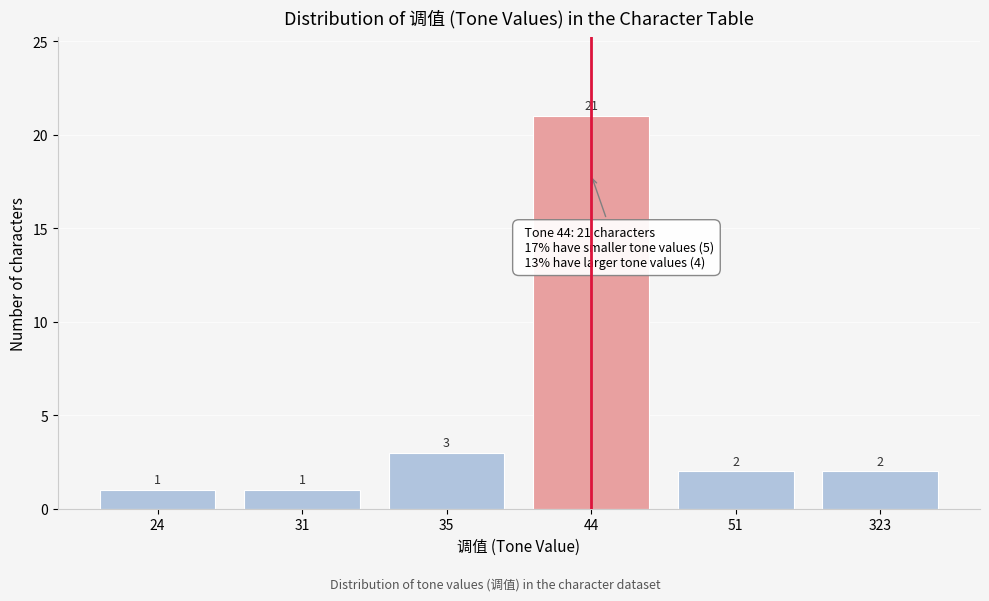

Reading left to right, what are all the values shown in this chart?

24=1	31=1	35=3	44=21	51=2	323=2